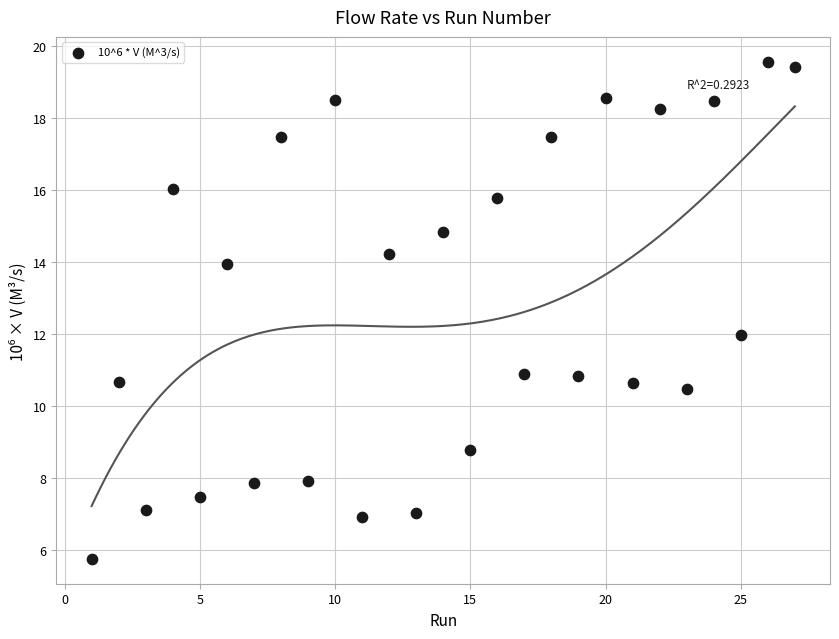

What is the range of Y values (max minus min)?

13.8